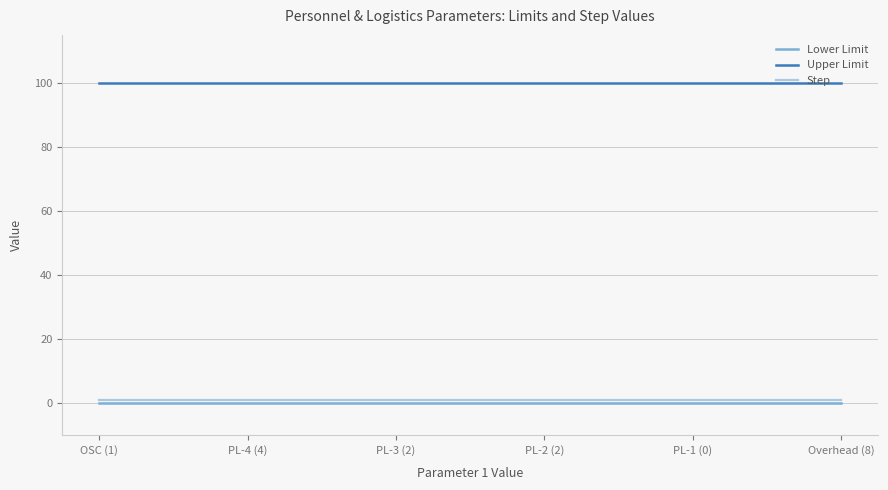

True or false: Upper Limit and Lower Limit intersect in this chart.

False